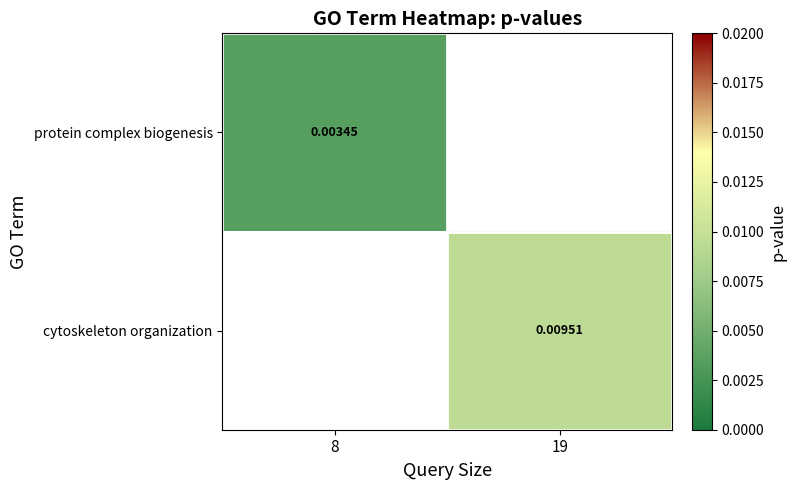

How many distinct data groups are displayed?

2